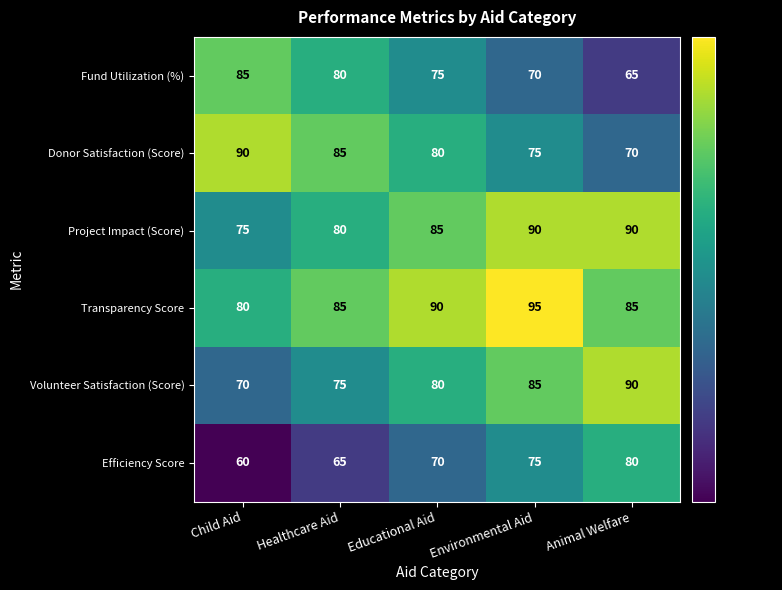

At which label is Efficiency Score closest to 70?

Educational Aid